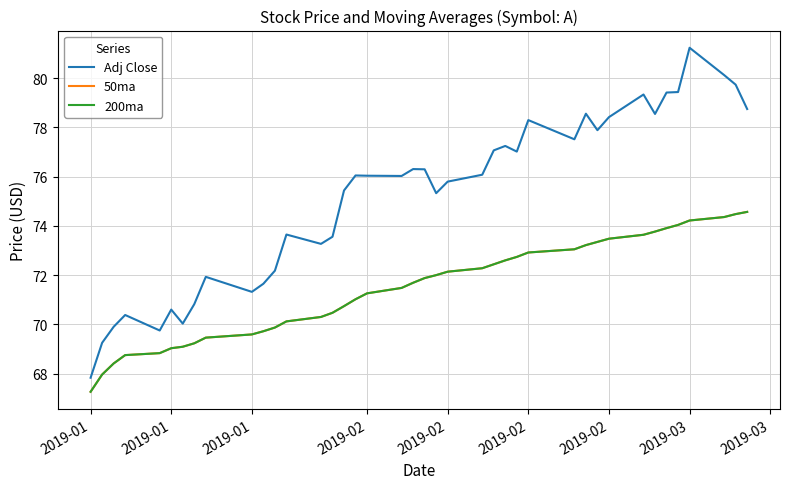

True or false: 200ma has more than 0 points higher than both neighbors.

False